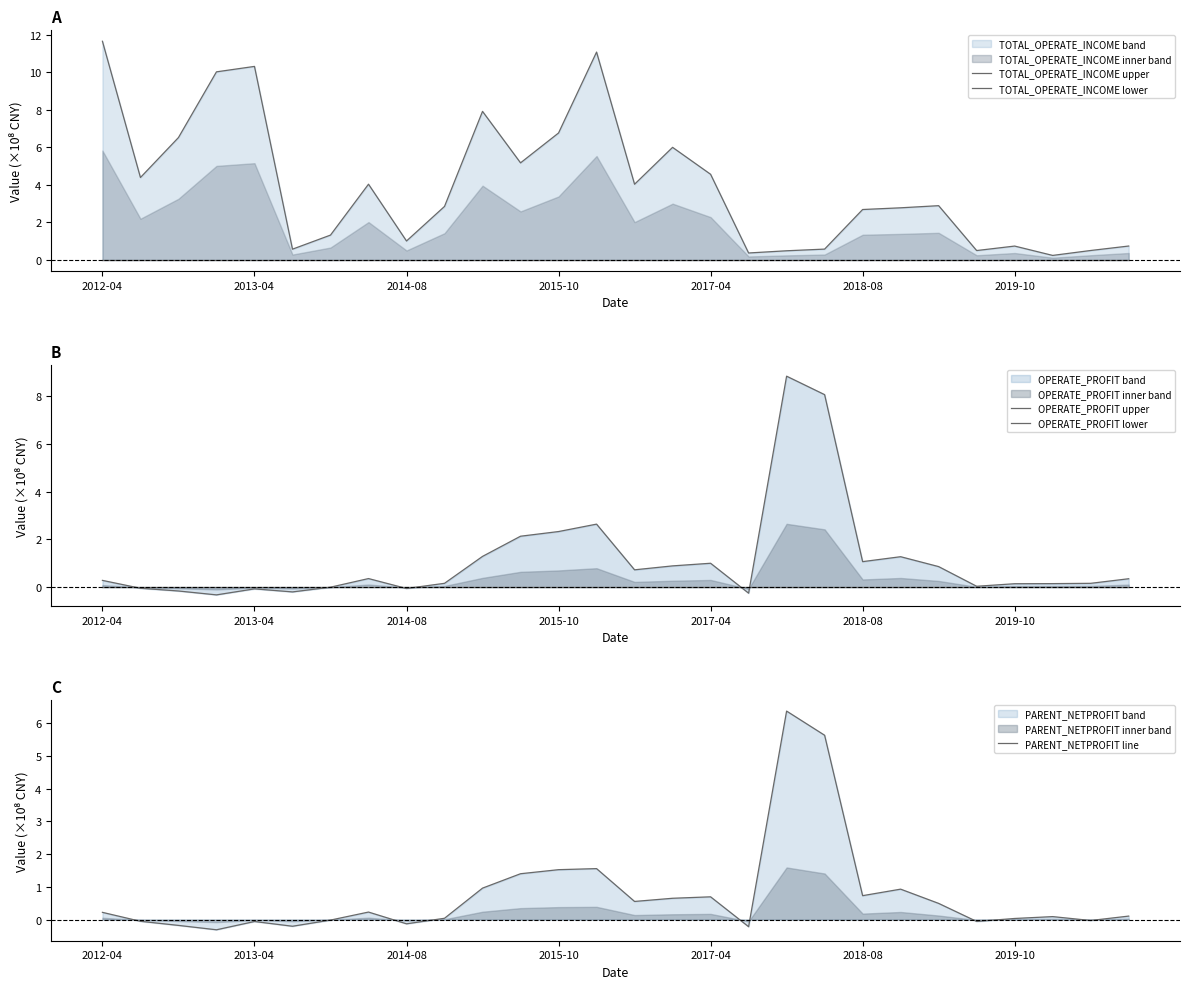

What is the lowest value of the PARENT_NETPROFIT line series?

-0.3